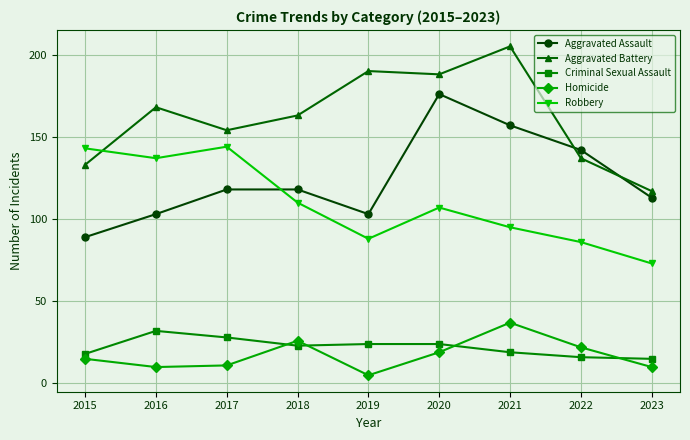

The value of Aggravated Battery at 2017 is 83. True or false?

False